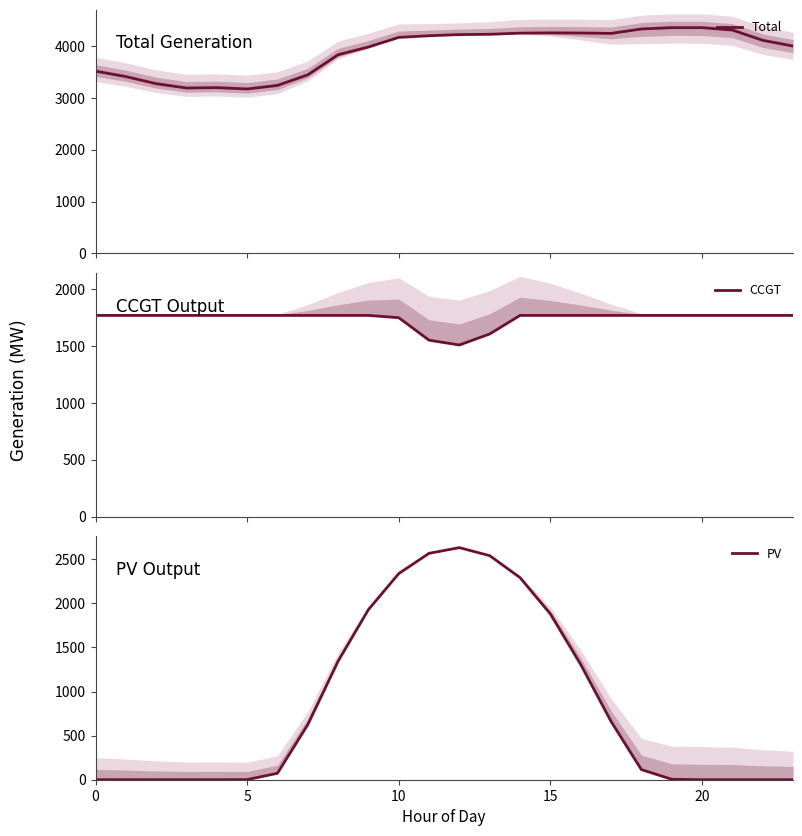

At which label does Total first exceed 4163?

11